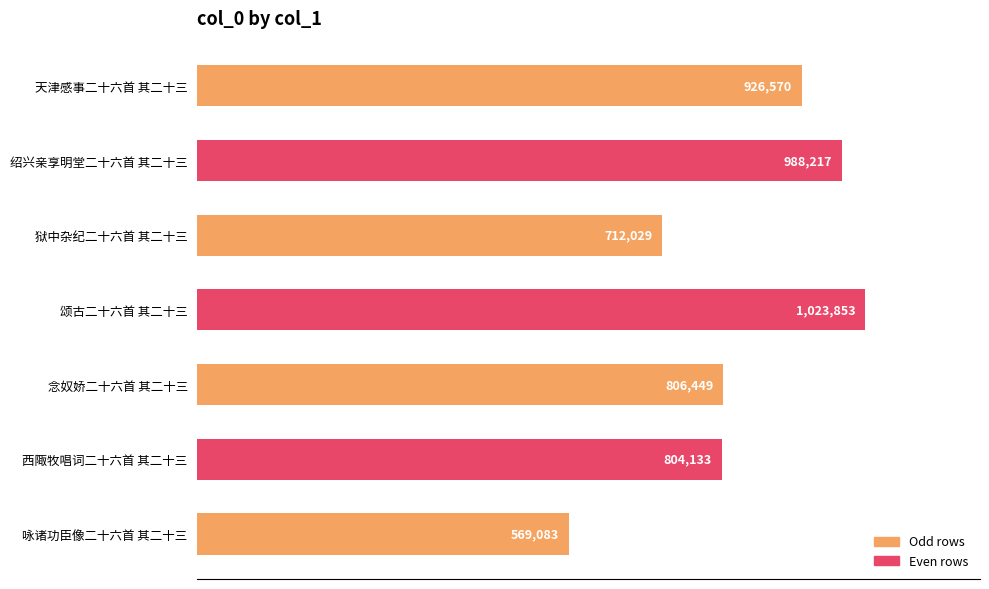

Does the chart contain any negative values?

No